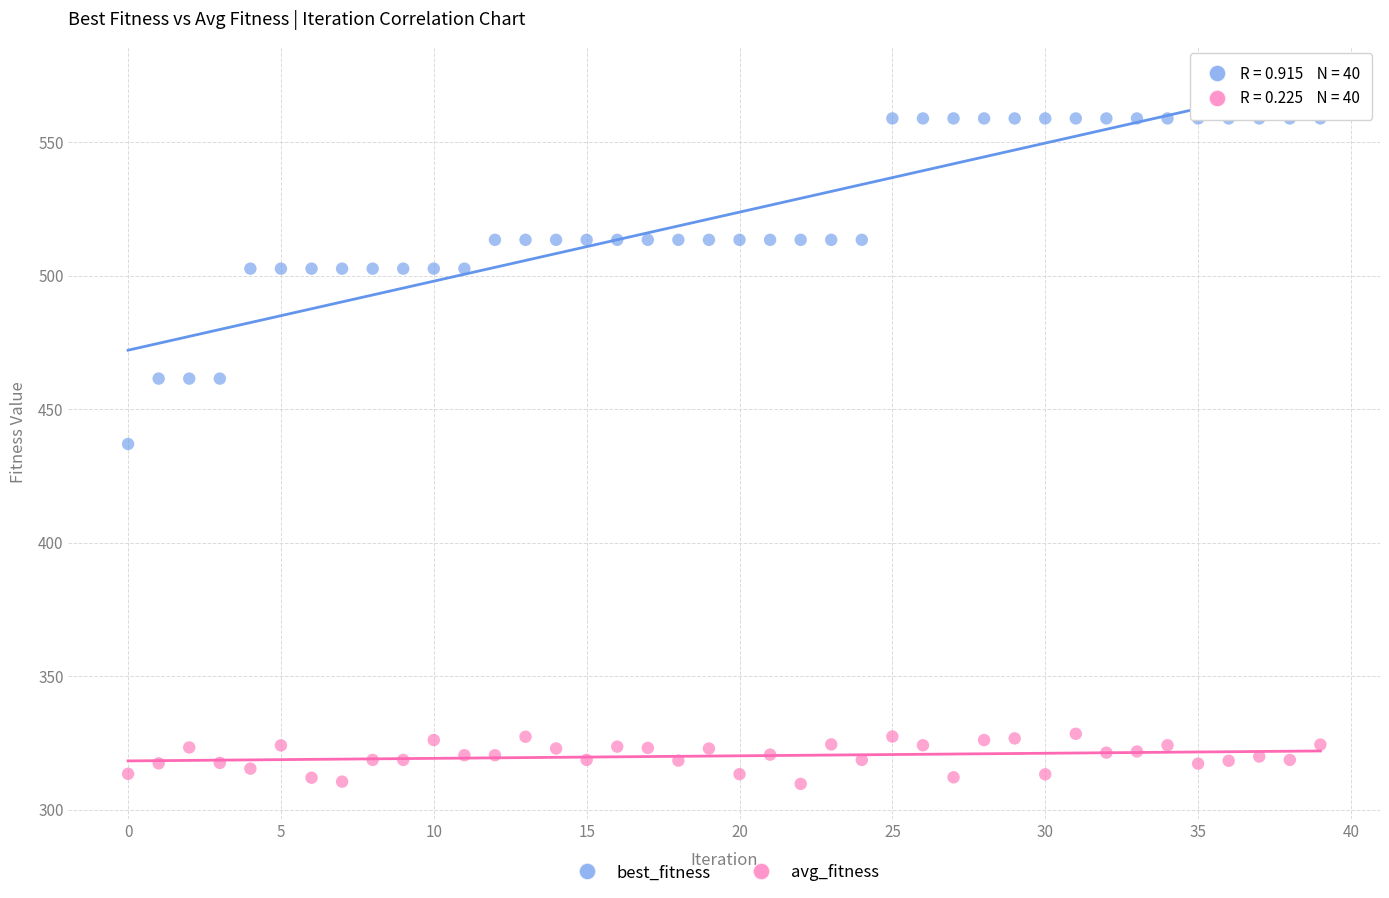

Which series reaches the maximum Y coordinate?

best_fitness